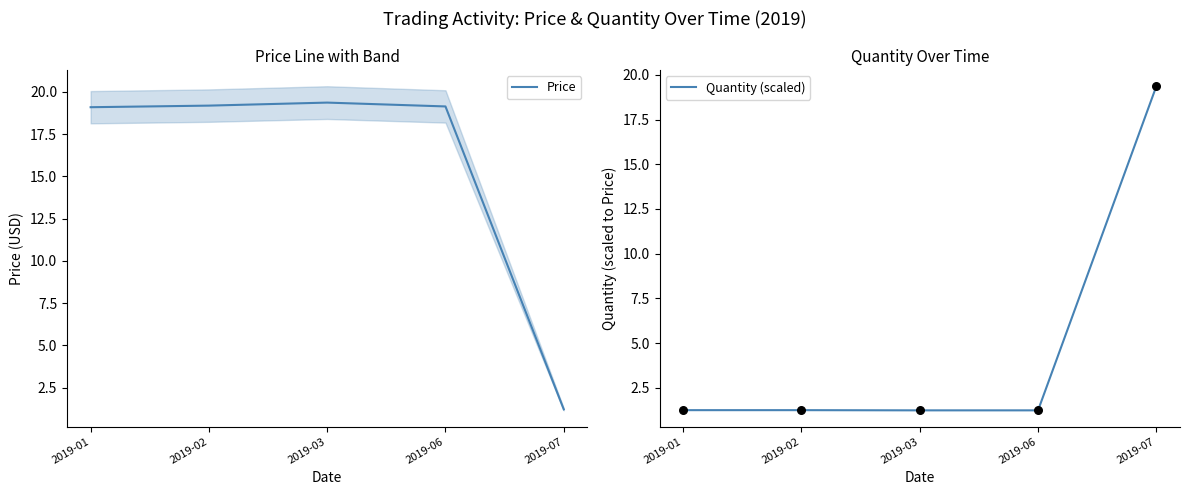

At how many categories does at least one series exceed 1?

5